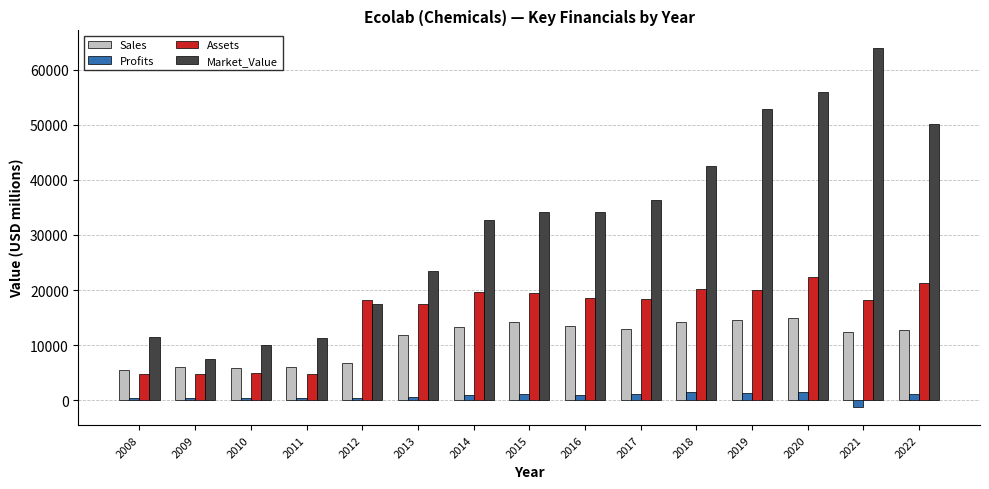

Is it true that Market_Value equals 42456.0 at 2018?

True